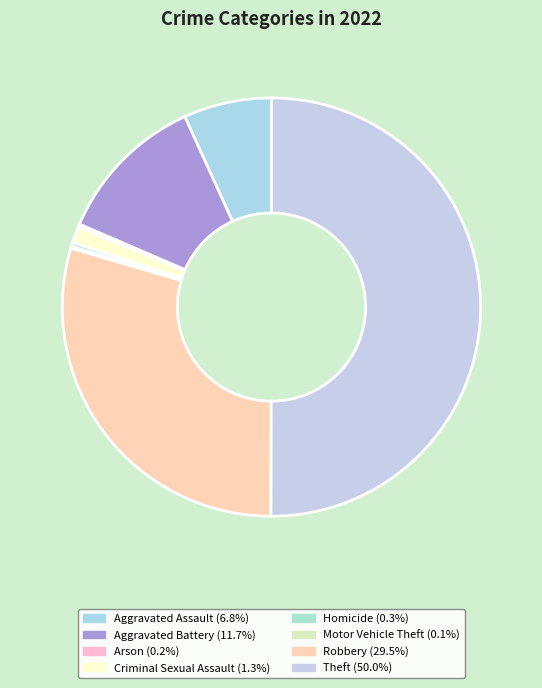

To the nearest percent, what portion does Aggravated Assault represent?

7%